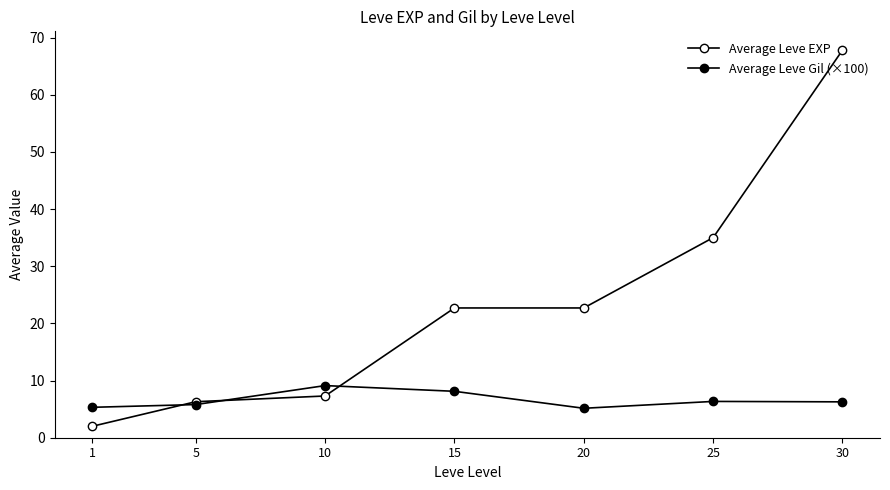

List the series in order of their overall mean, highest first.

Average Leve EXP, Average Leve Gil (×100)